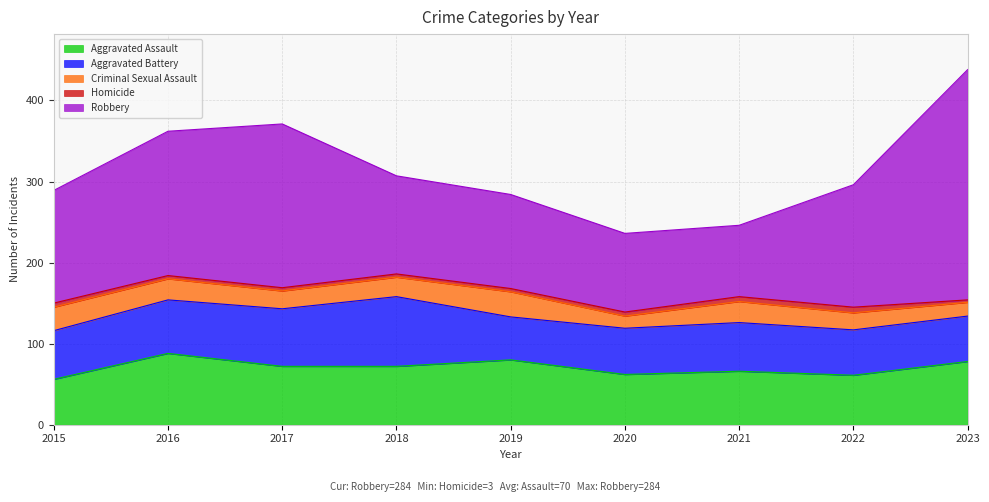

At which category does the chart reach its minimum across all series?

2023